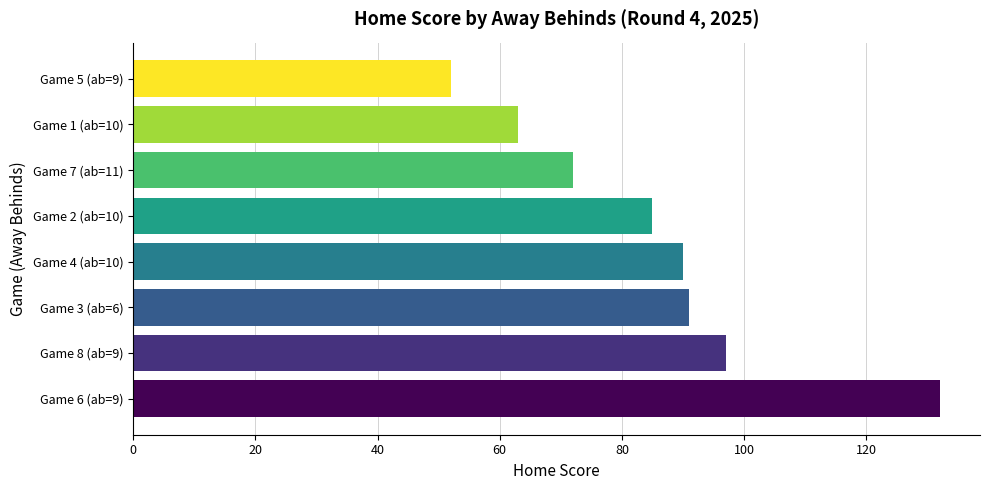

What is the greatest value displayed?

132